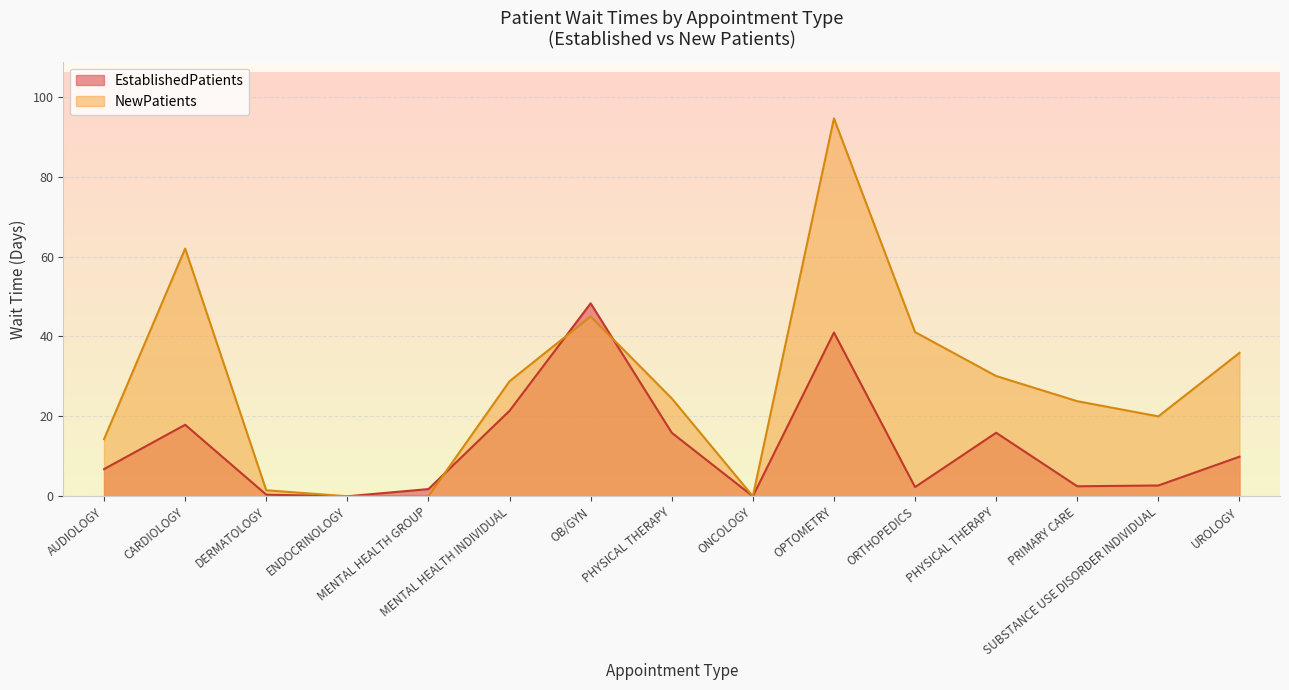

After their last crossing, which series has the higher values: NewPatients or EstablishedPatients?

NewPatients